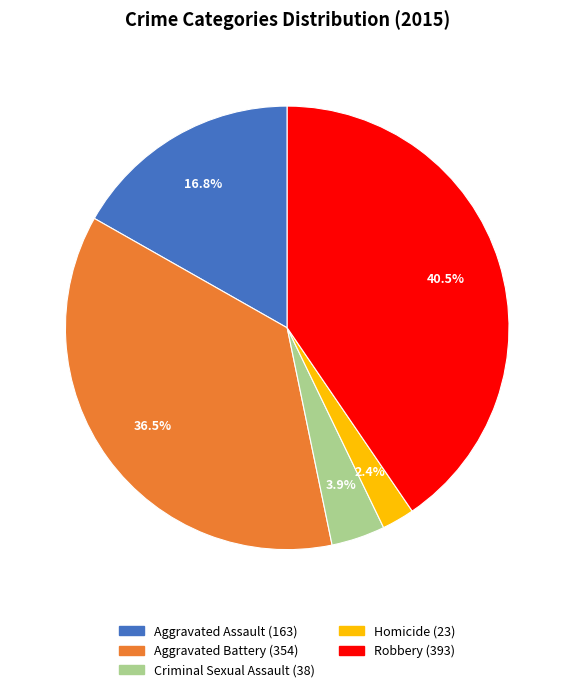

Is there any slice that represents more than half of the pie?

No